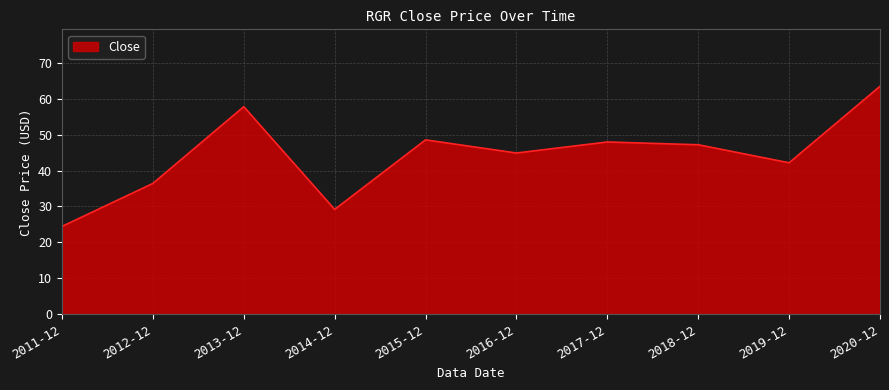

What is the change in value from 2014-12 to 2016-12?

+15.7